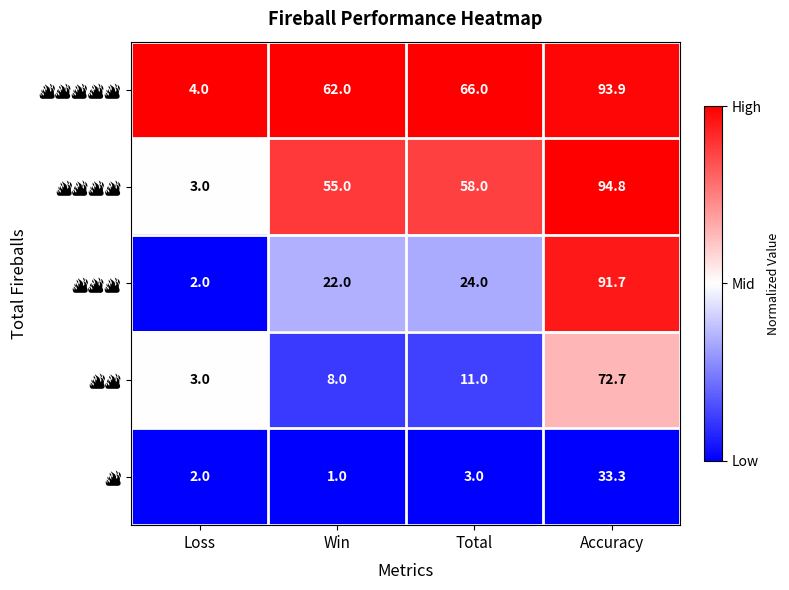

What is the difference between the highest and lowest values at Total?

63.0